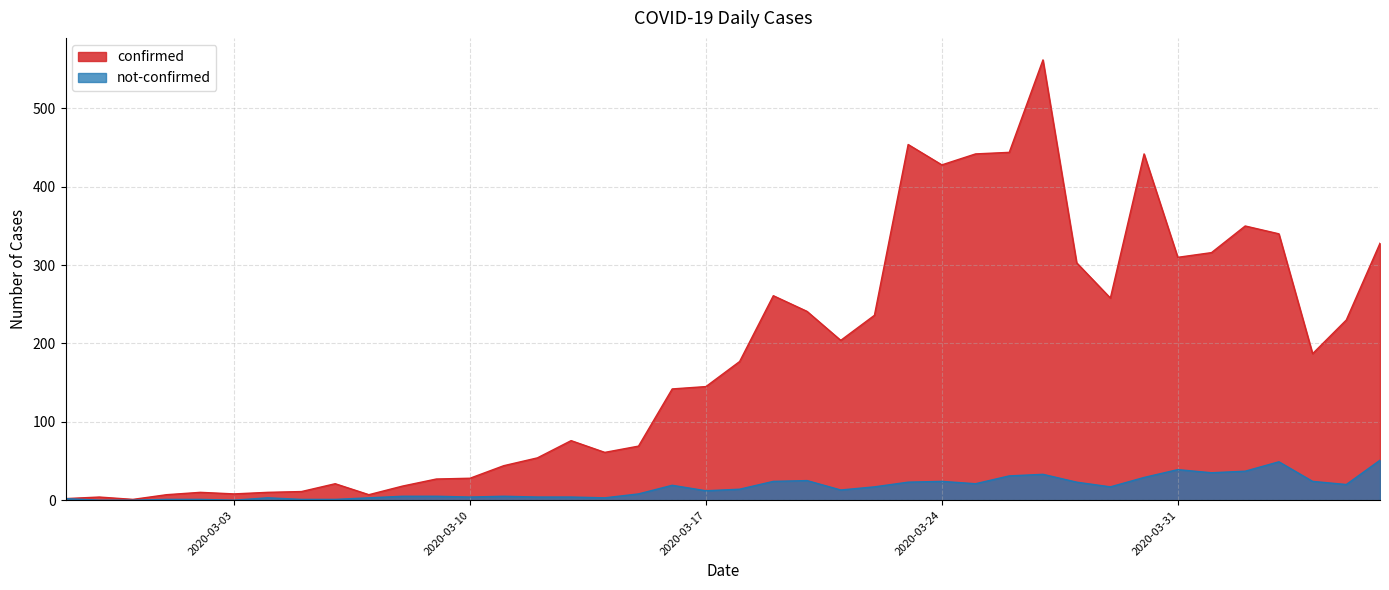

List the series in order of their overall mean, highest first.

confirmed, not-confirmed